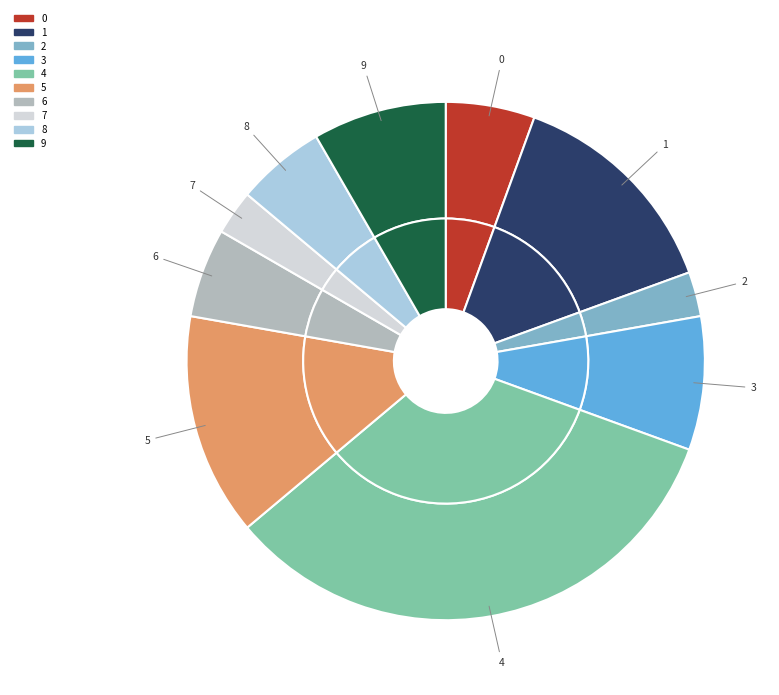

Does 5 represent more than half of the total?

No